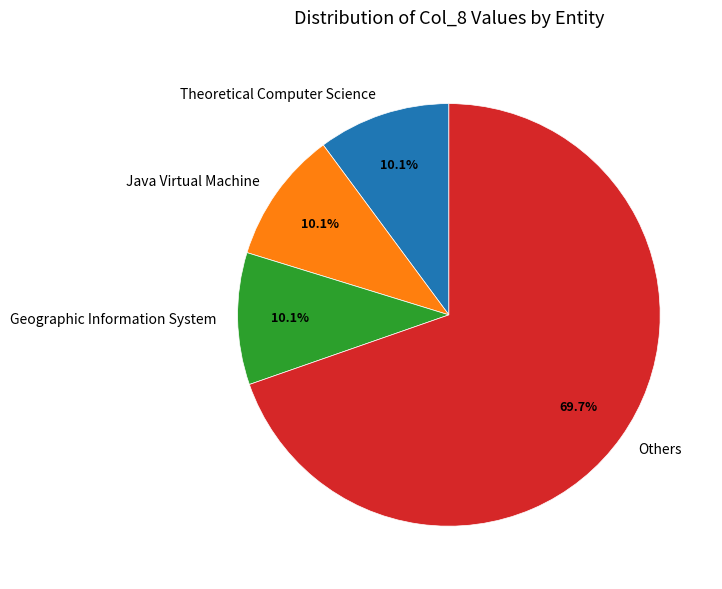

Combined, do Others and Theoretical Computer Science account for over 50%?

Yes